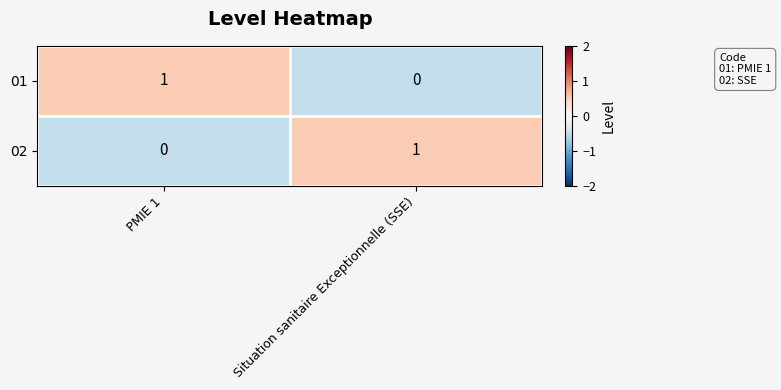

Rank the series at PMIE 1 from highest to lowest value.

01, 02